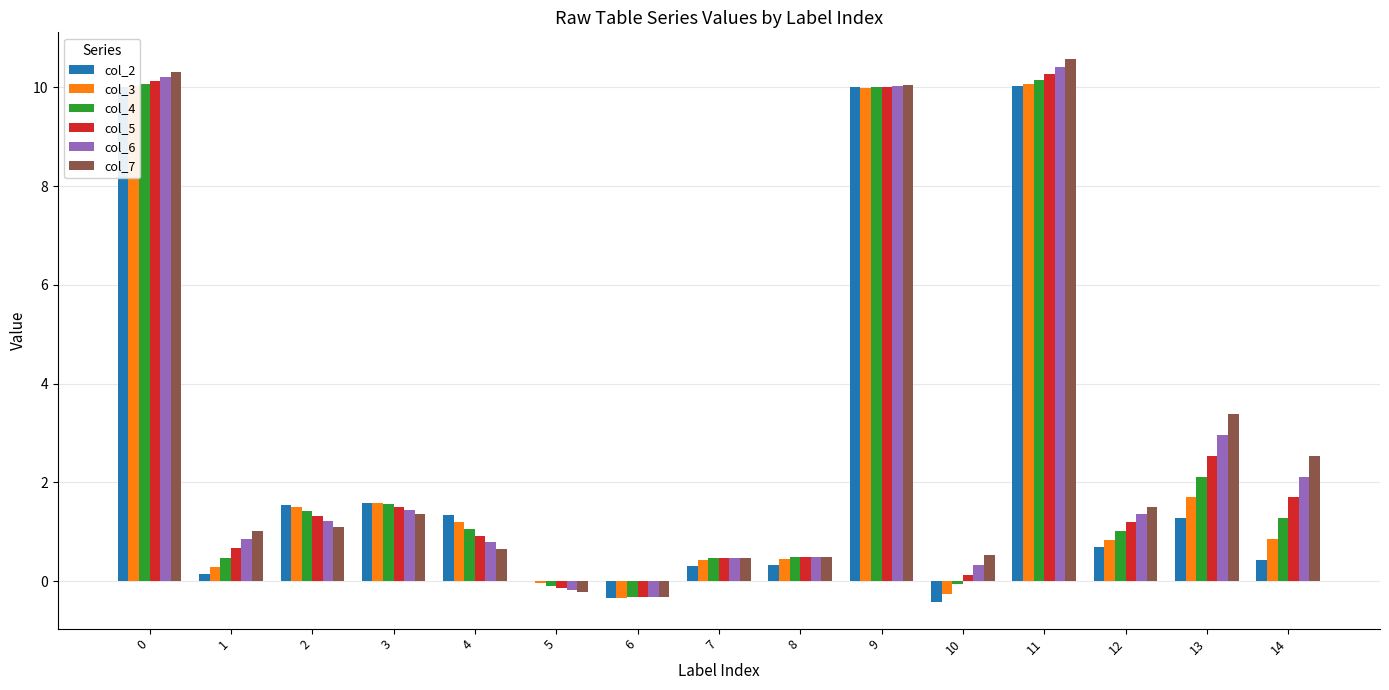

Where is col_4 nearest to the value 4?

13